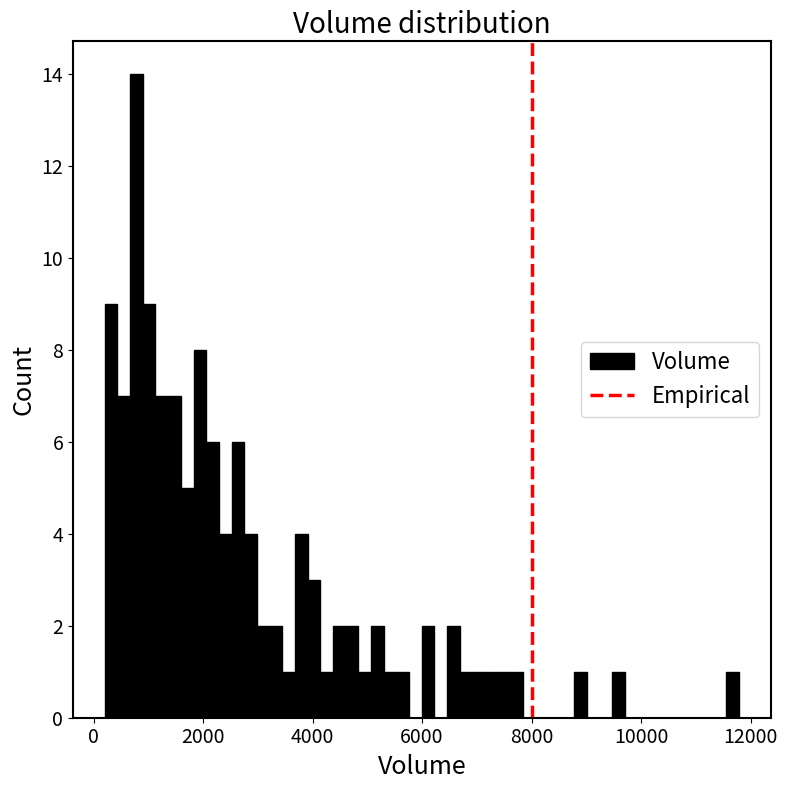

Read against the x-axis, roughly where is the centre of the tallest bar?

800